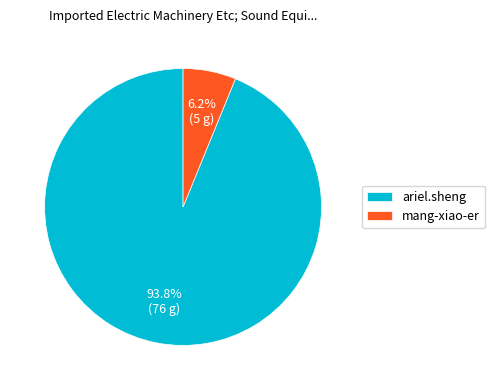

Is the sum of ariel.sheng and mang-xiao-er greater than half?

Yes